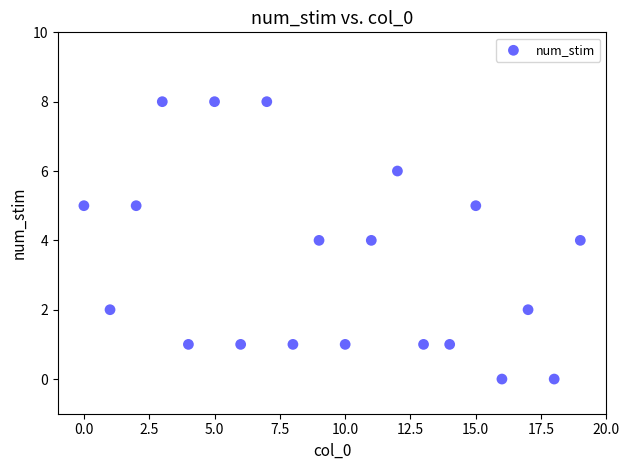

What is the range of Y values (max minus min)?

8